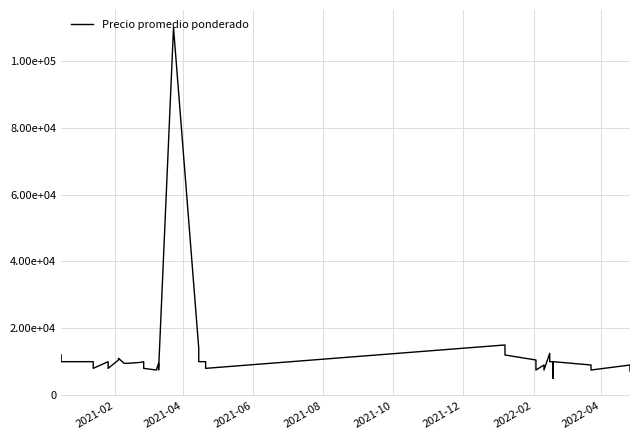

Is it true that the value at 23 is 11486?

False